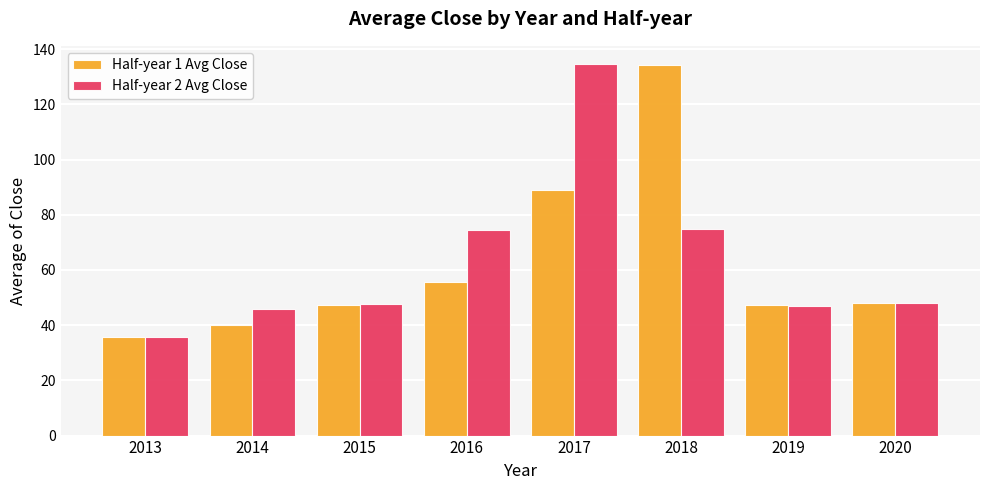

What is the minimum value shown in the chart?

35.6